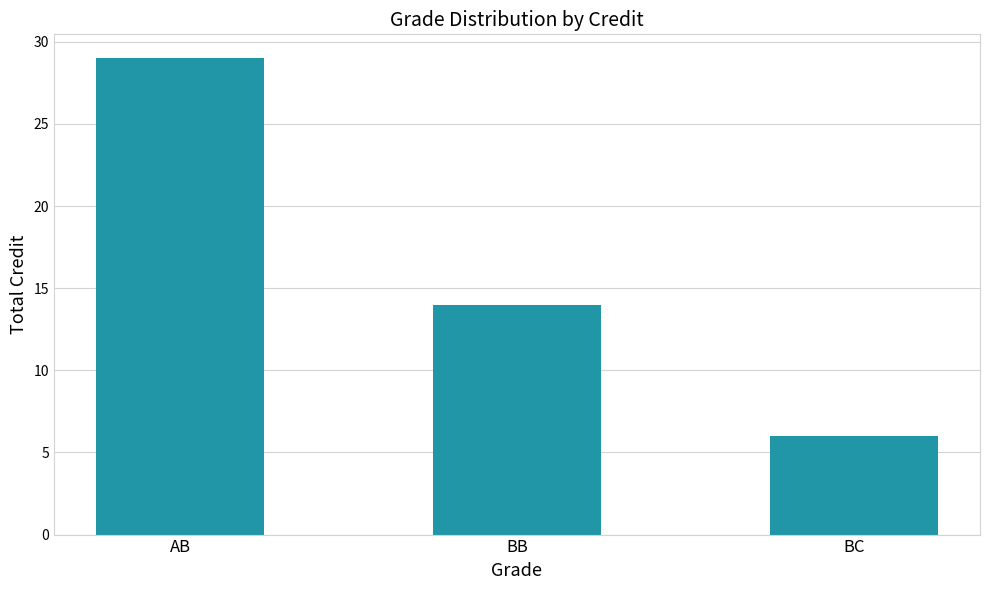

The chart shows a value of 6 at AB. True or false?

False